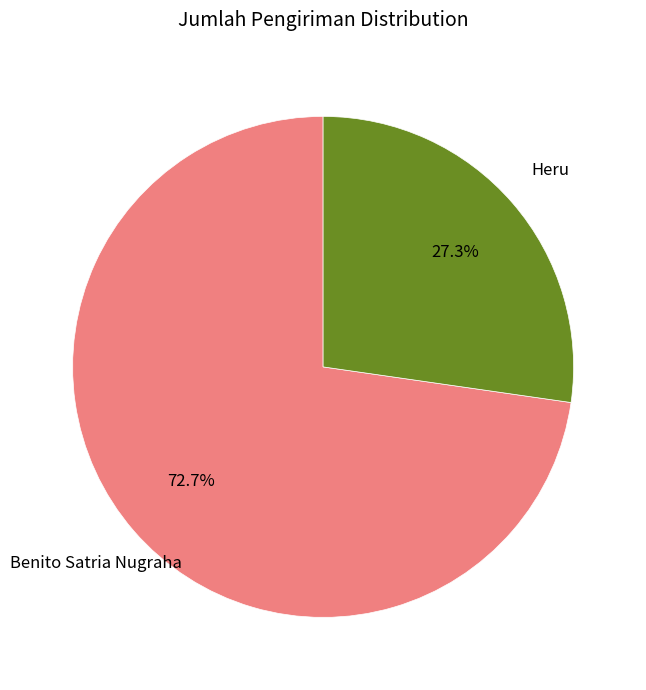

How many slices are in this pie chart?

2